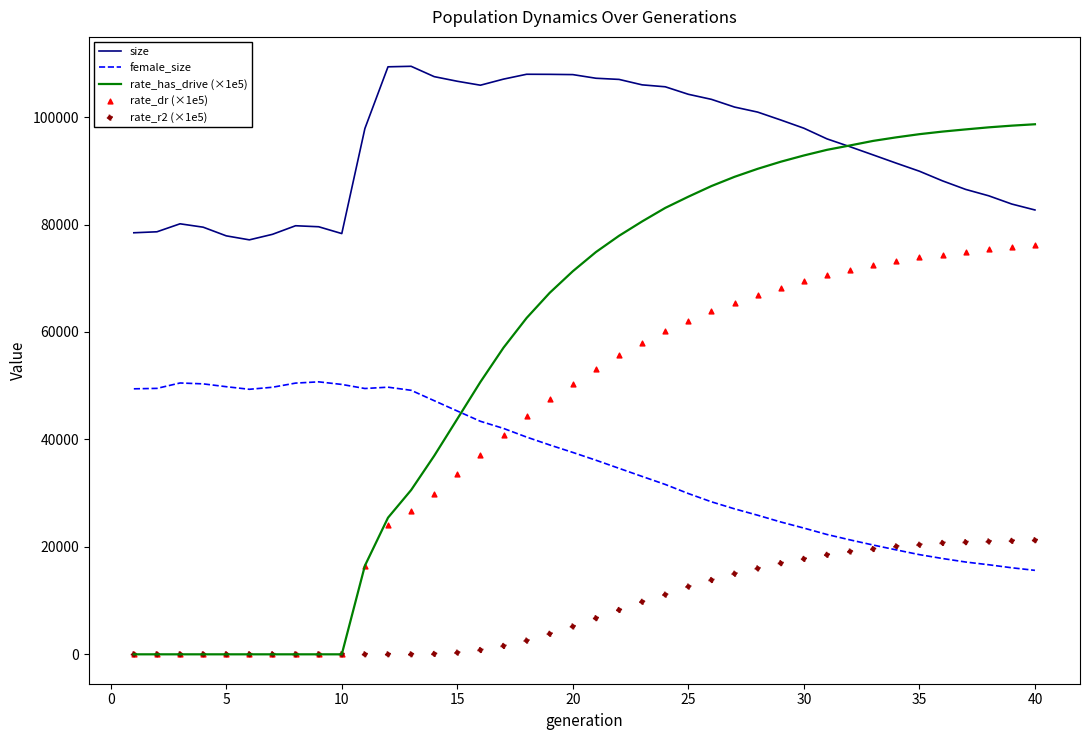

Which series contains the lowest Y value?

rate_has_drive (×1e5)